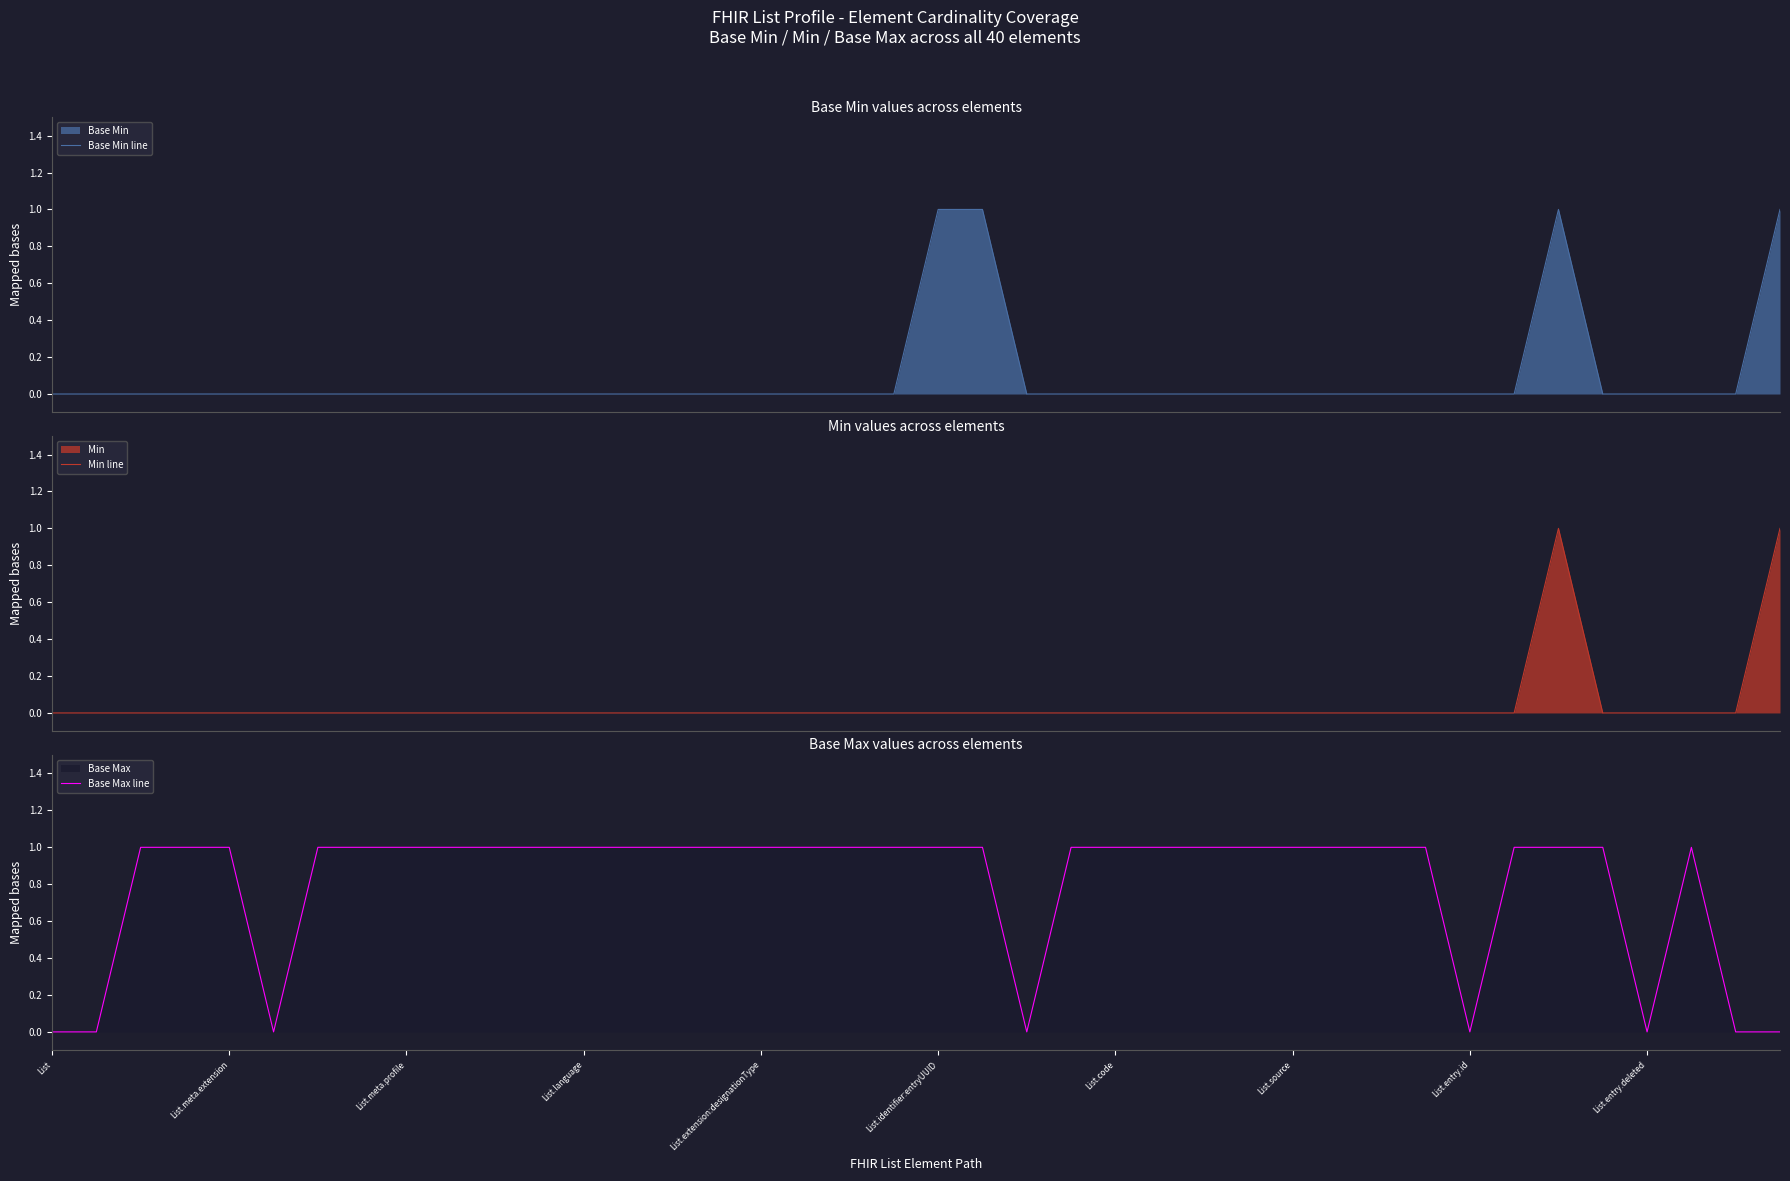

Which series has the largest total across all categories?

Base Max line